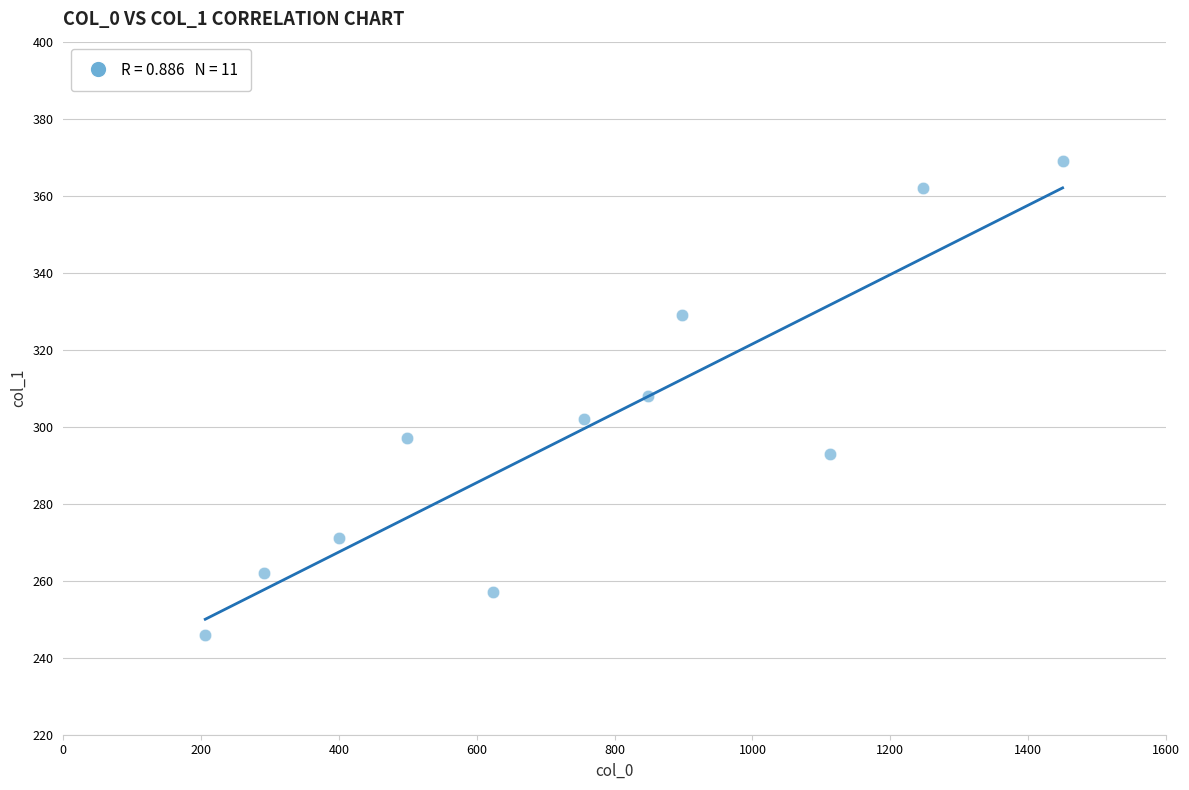

What is the range of X values (max minus min)?

1244